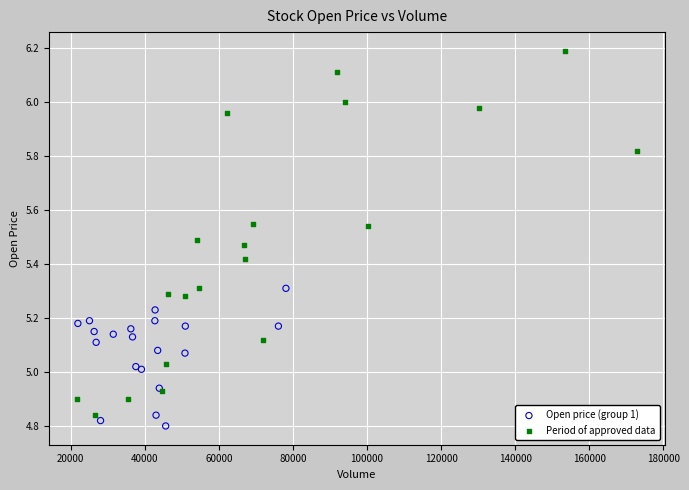

Which series has the widest spread of Y values?

Period of approved data